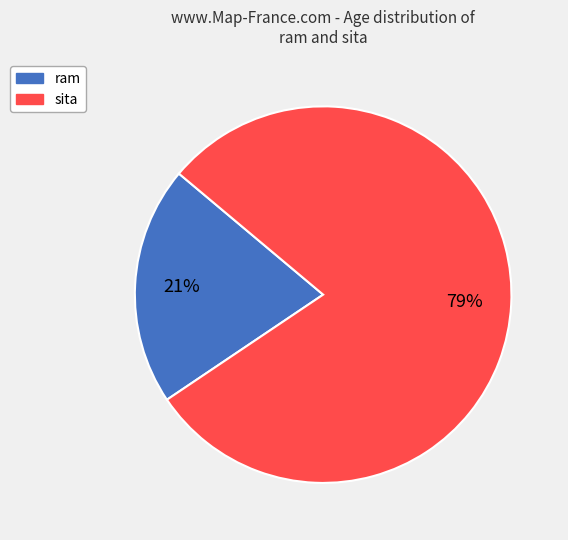

How many slices are in this pie chart?

2